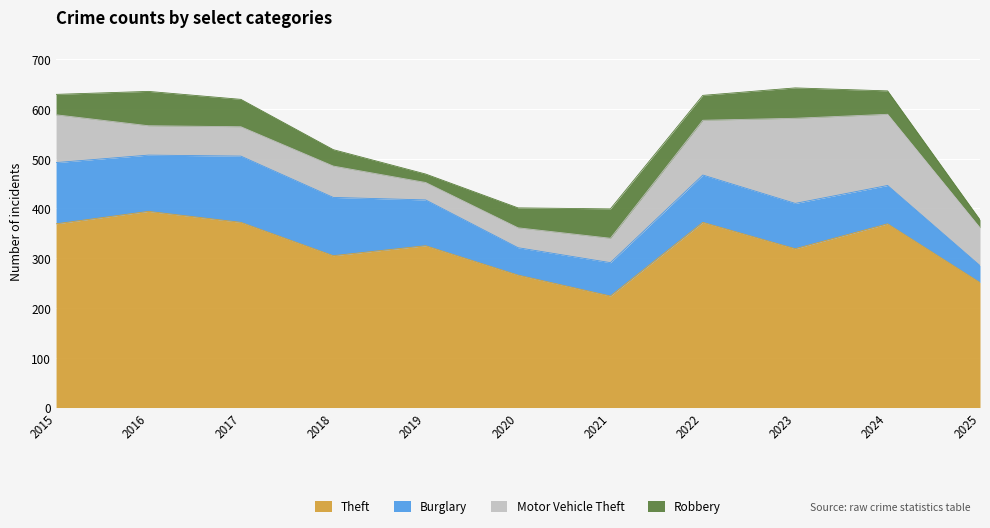

What is the value of the Motor Vehicle Theft point at the 2nd from the left?

59